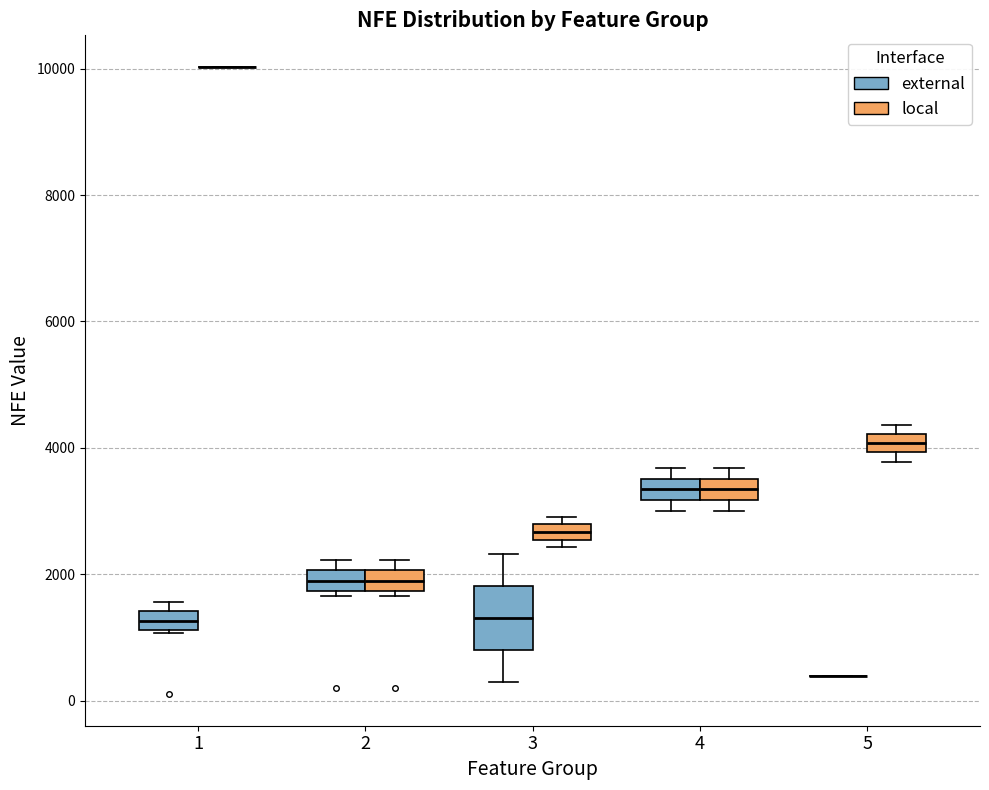

Where is the upper edge of the box for 3 (local) on the y-axis? The values are not printed on the chart, so give them approximately, as read against the axis.

2800